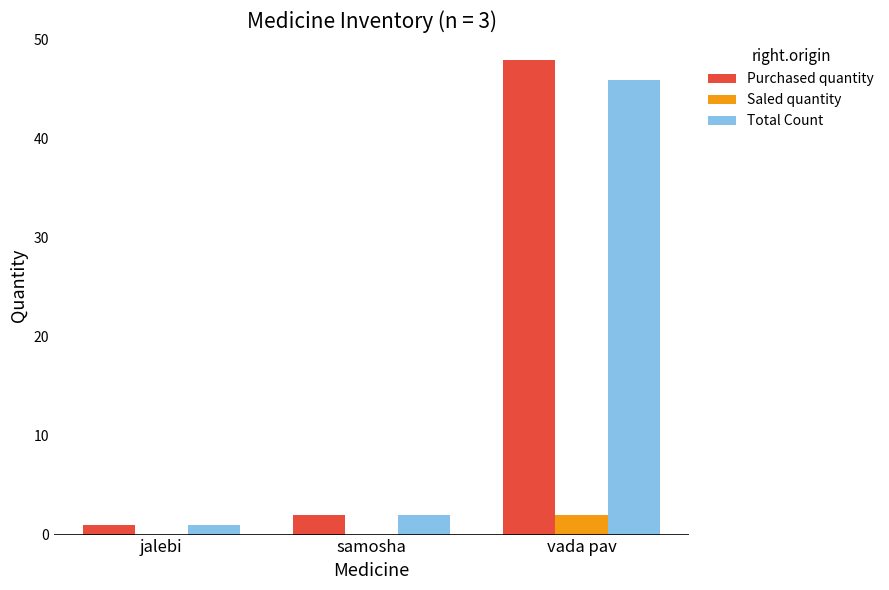

True or false: Purchased quantity has a value of 16 at vada pav.

False